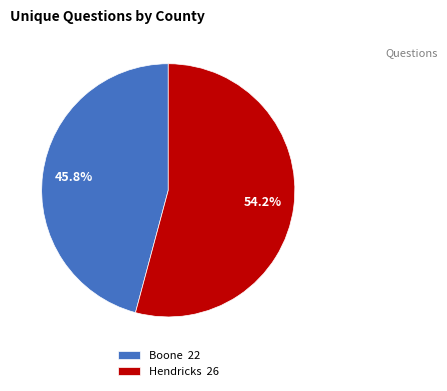

What is the ratio of the value at Hendricks 26 to the value at Boone 22?

1.2